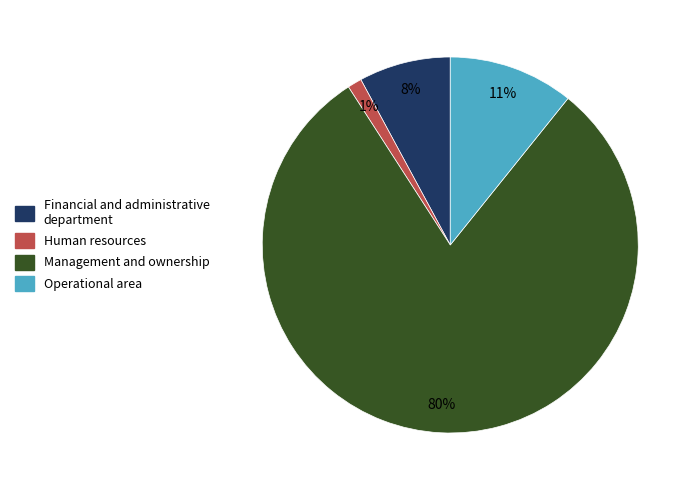

Between Operational area and Human resources, which is larger?

Operational area